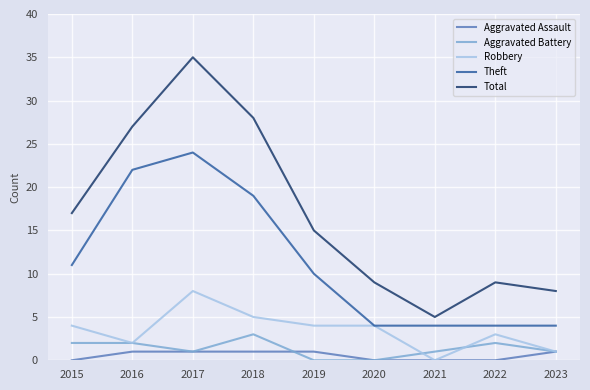

Which category has the highest value in the Total series?

2017